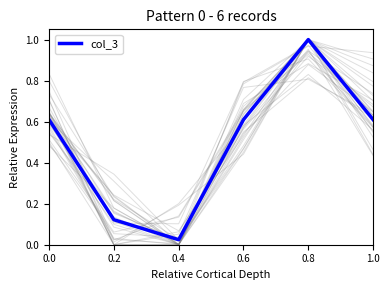

Is it true that the value at 0.0 is 1.0?

False